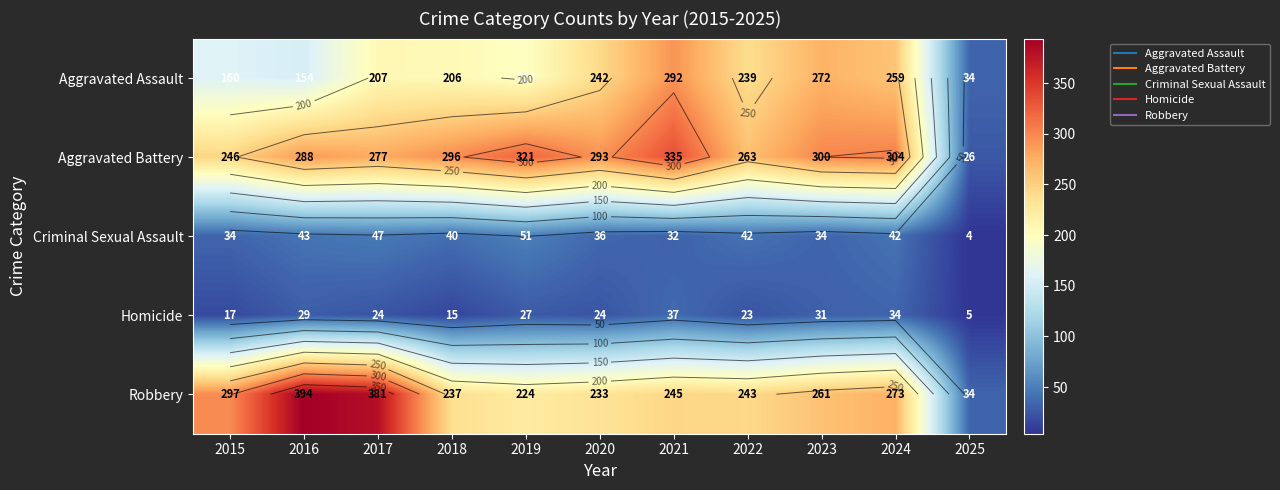

Which series has the widest spread of values?

Robbery